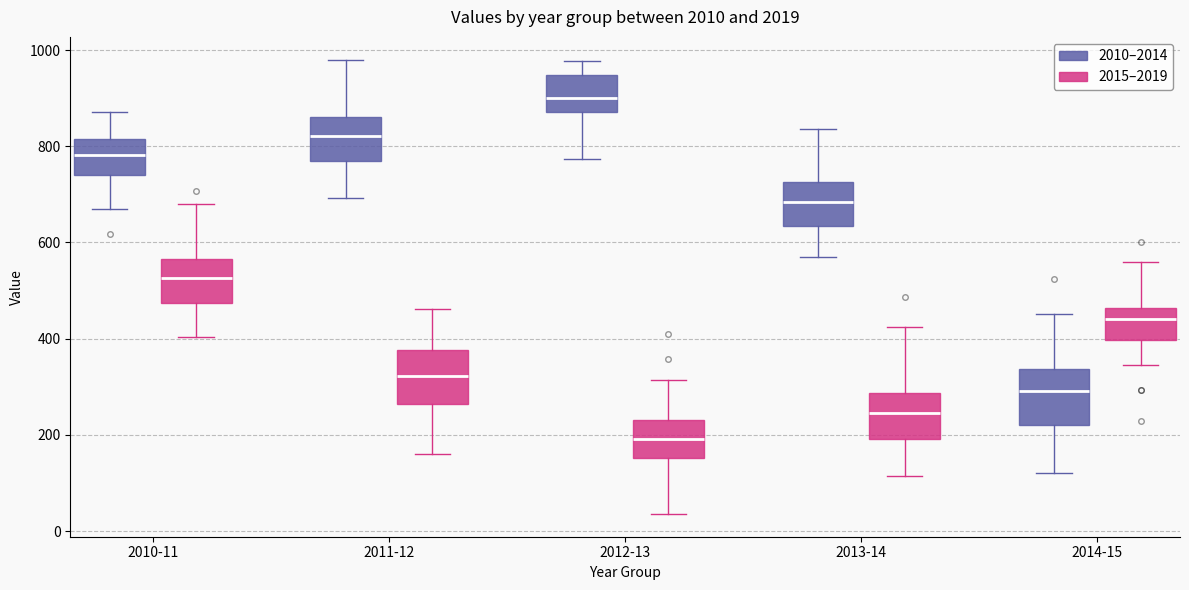

Reading left to right, read every box against the y-axis: the position of its median line, the range the box covers, and the ends of its whiskers. The values are not printed on the chart, so give them approximately, as read against the axis.

2010-11 (2010–2014): median 780, box 740 to 820, whiskers 660 to 880
2010-11 (2015–2019): median 520, box 480 to 560, whiskers 400 to 680
2011-12 (2010–2014): median 820, box 760 to 860, whiskers 700 to 980
2011-12 (2015–2019): median 320, box 260 to 380, whiskers 160 to 460
2012-13 (2010–2014): median 900, box 880 to 940, whiskers 780 to 980
2012-13 (2015–2019): median 200, box 160 to 240, whiskers 40 to 320
2013-14 (2010–2014): median 680, box 640 to 720, whiskers 560 to 840
2013-14 (2015–2019): median 240, box 200 to 280, whiskers 120 to 420
2014-15 (2010–2014): median 300, box 220 to 340, whiskers 120 to 460
2014-15 (2015–2019): median 440, box 400 to 460, whiskers 340 to 560